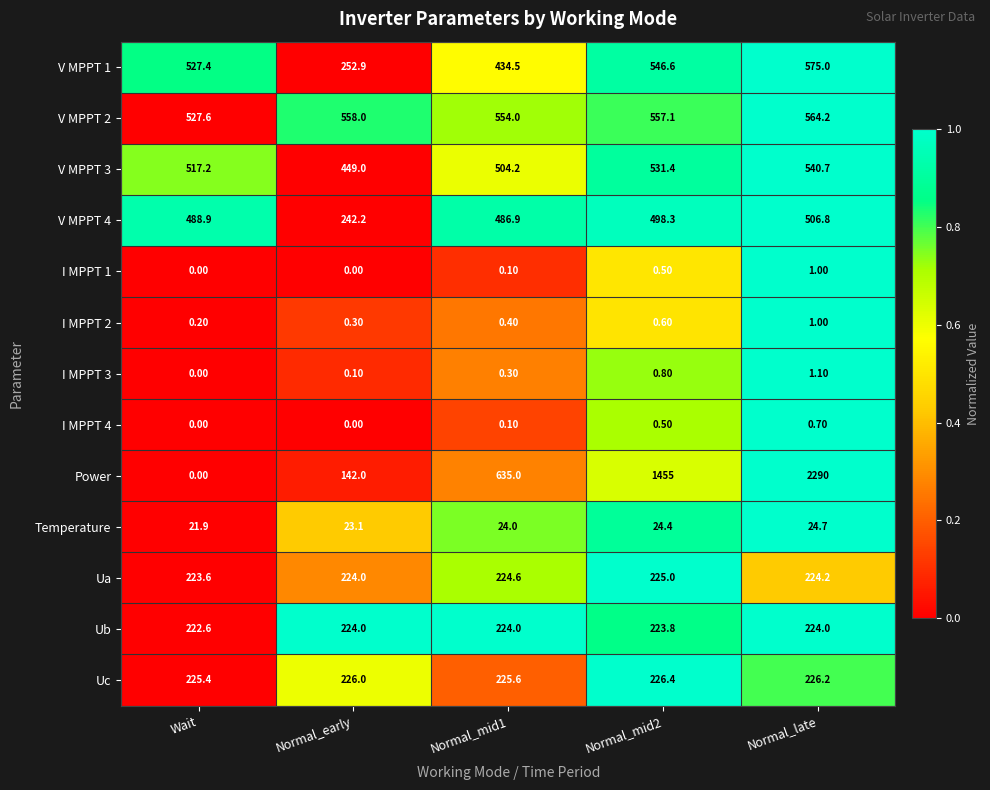

At which category is the sum across all series the highest?

Normal_late